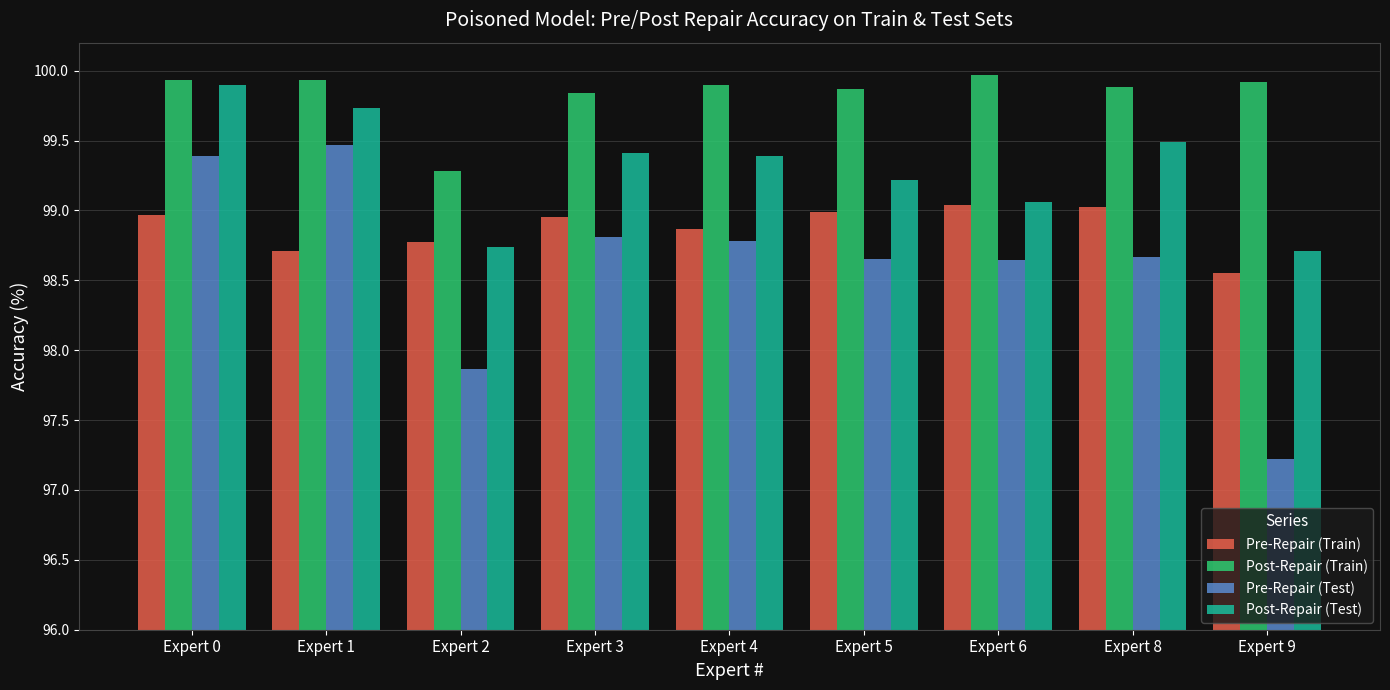

Rank the series at Expert 1 from lowest to highest value.

Pre-Repair (Train), Pre-Repair (Test), Post-Repair (Test), Post-Repair (Train)